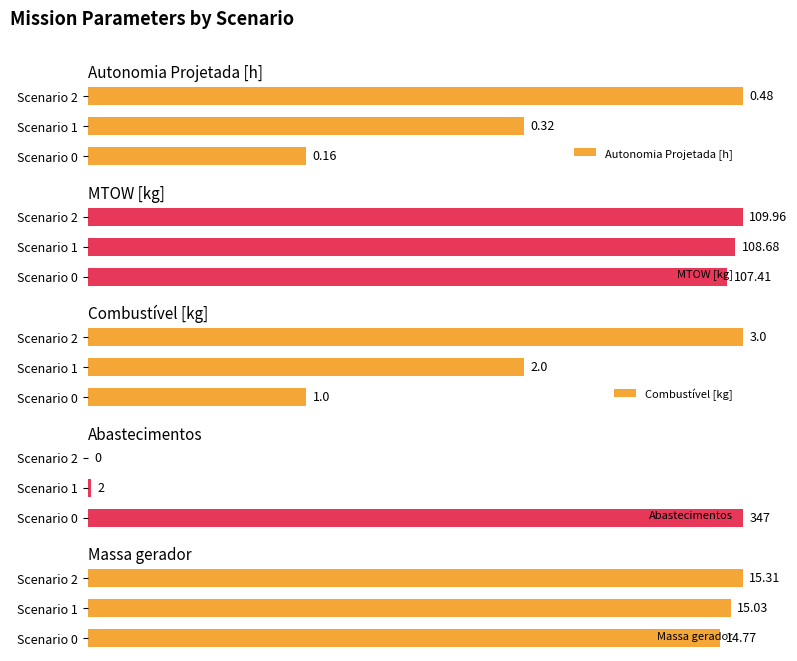

Does the chart contain any negative values?

No